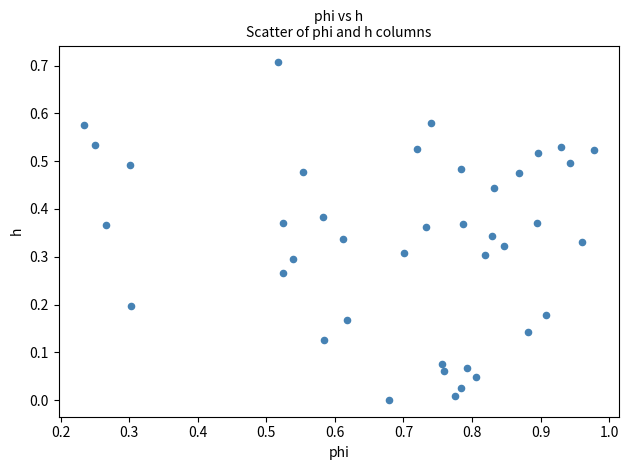

What is the range of Y values (max minus min)?

0.7